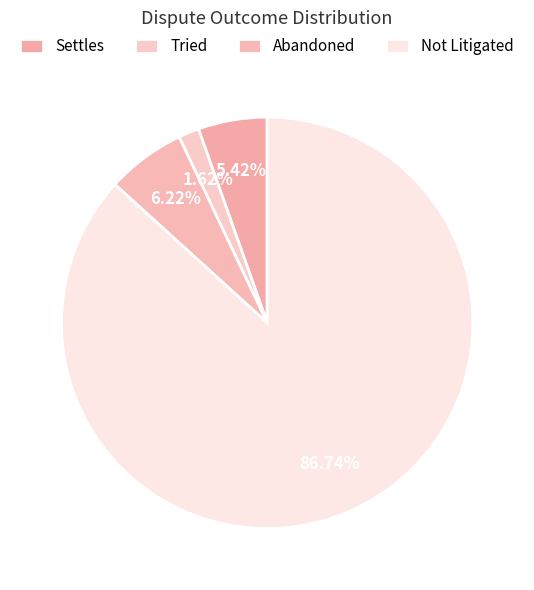

Is it true that Settles is 13% of the pie?

False